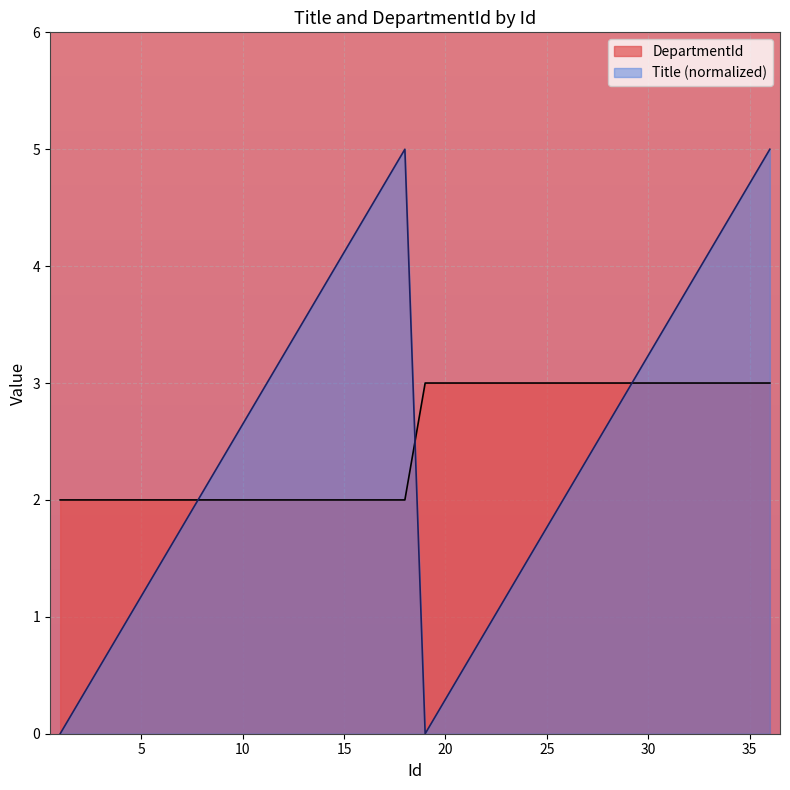

True or false: DepartmentId has a value of 1.2 at 18.

False